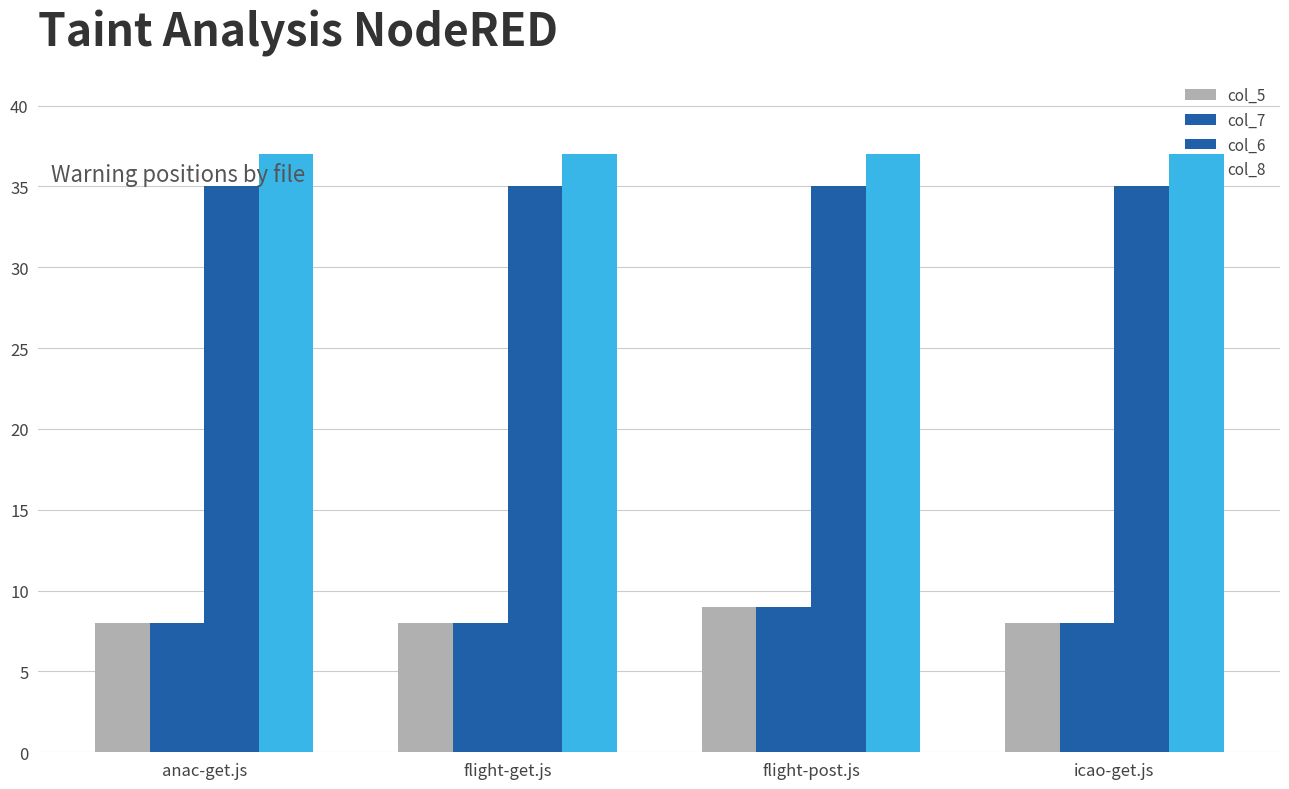

Is the value of col_6 at icao-get.js greater than the value of col_8 at flight-get.js?

No